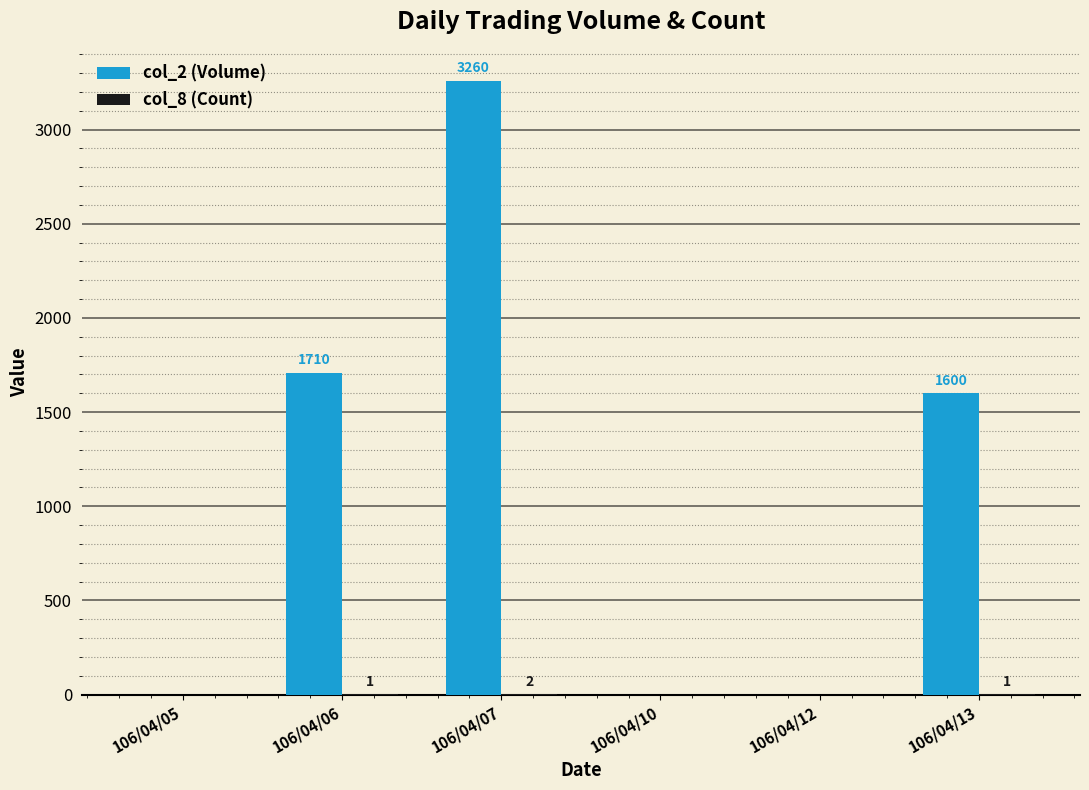

What is the total value across all series at 106/04/07?

3262